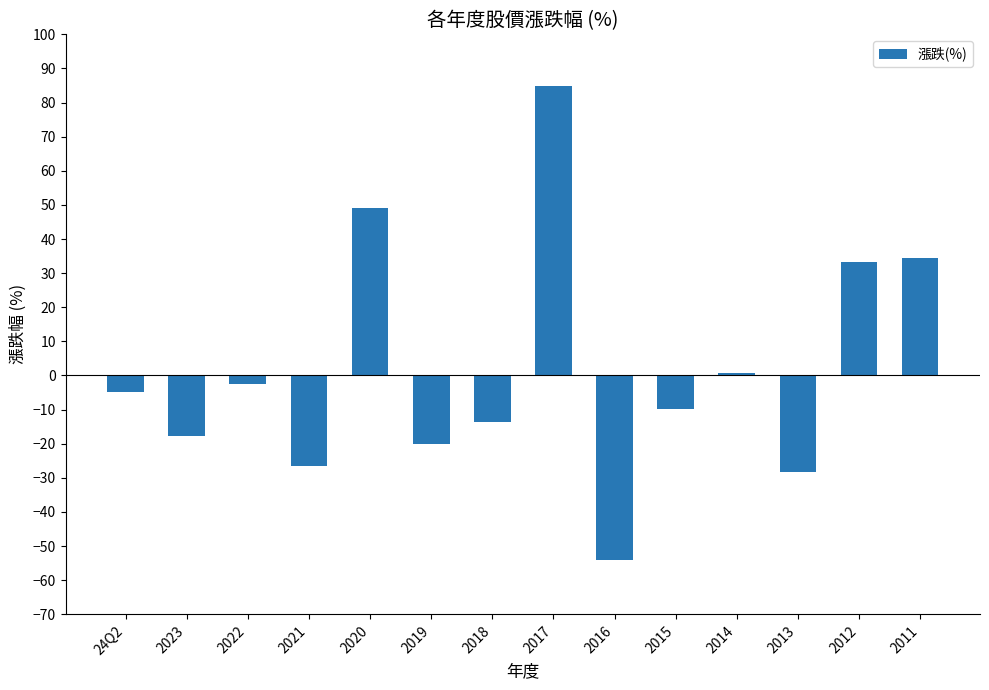

True or false: the data shows -54.1 at 2016.

True